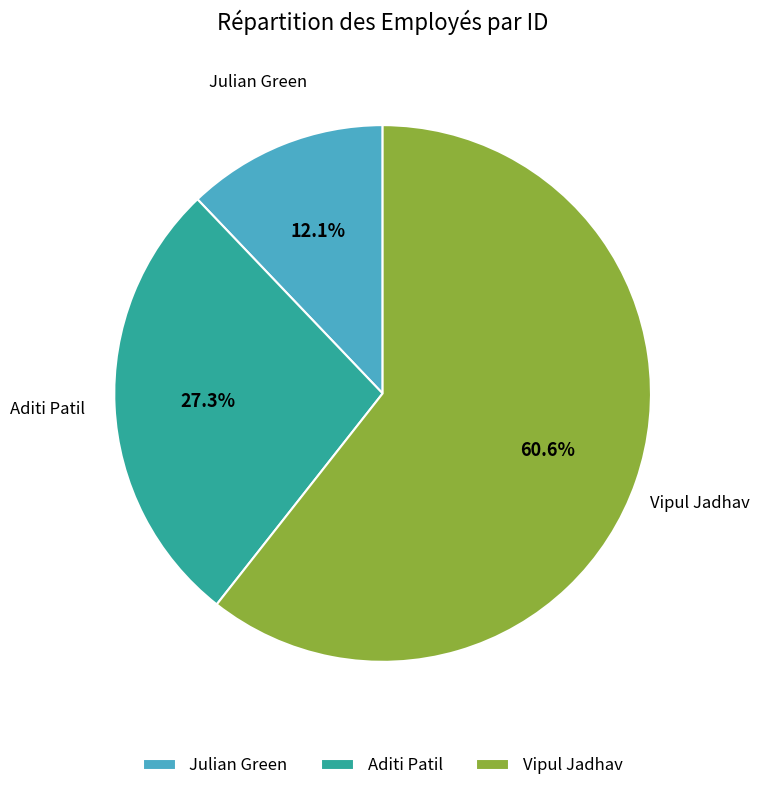

Between Julian Green and Aditi Patil, which is larger?

Aditi Patil